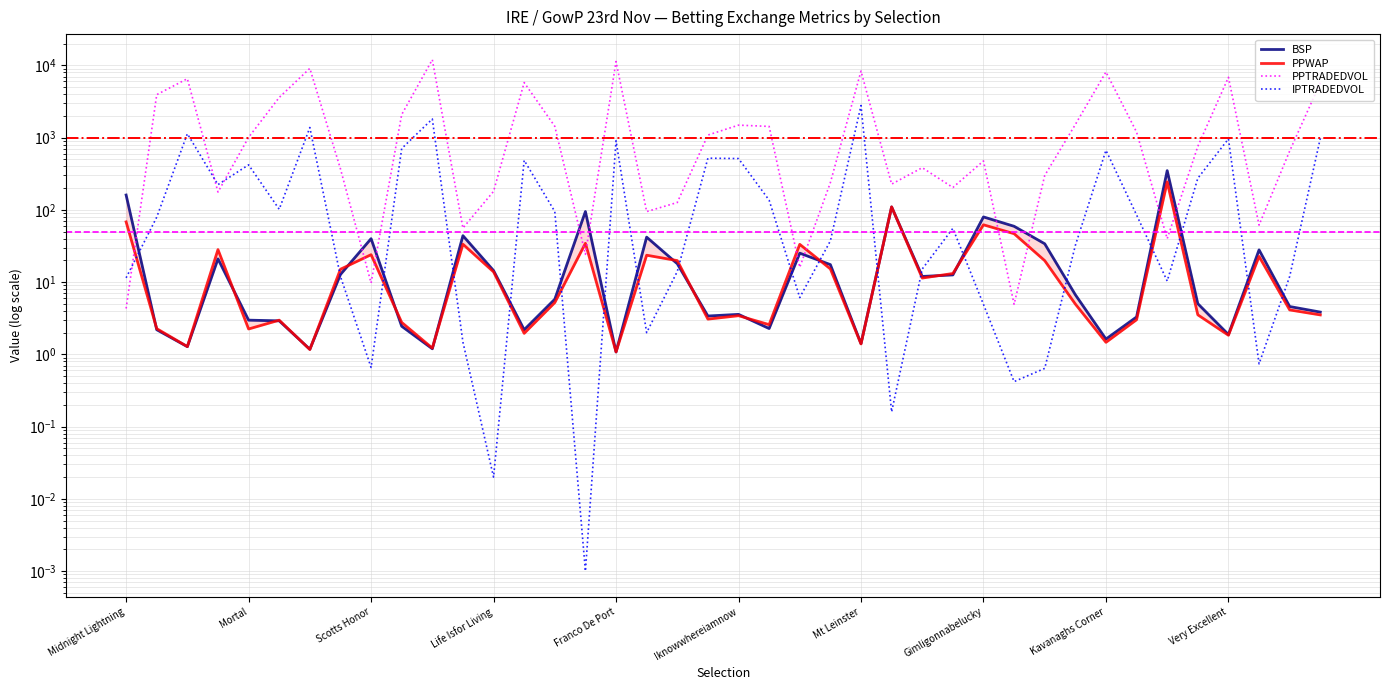

Which series has the largest range (max minus min)?

PPTRADEDVOL